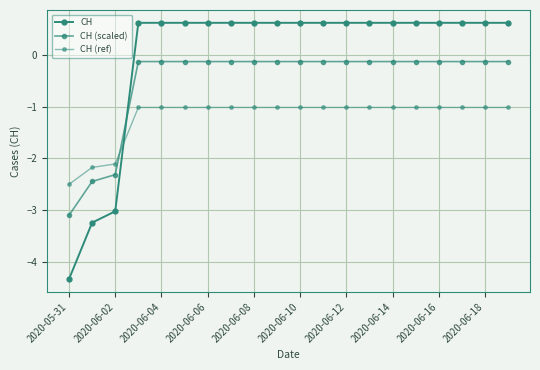

Count the number of categories in the chart.

20